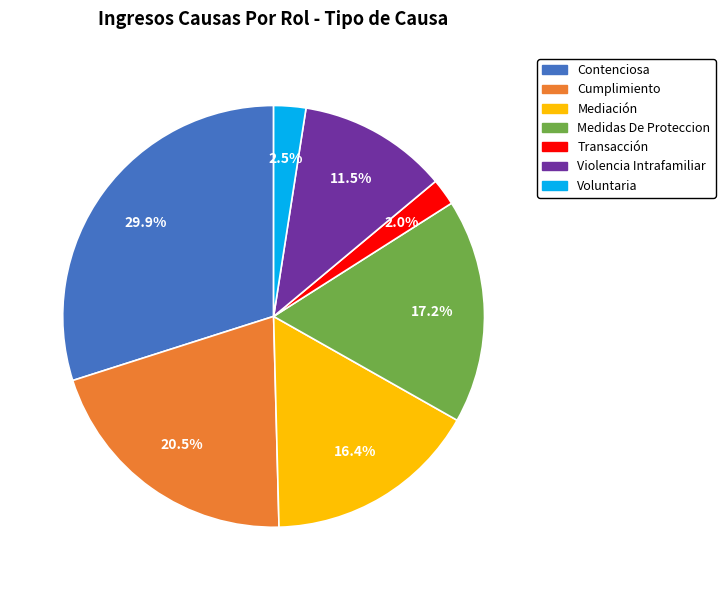

What is the ratio of the value at Mediación to the value at Contenciosa?

0.5